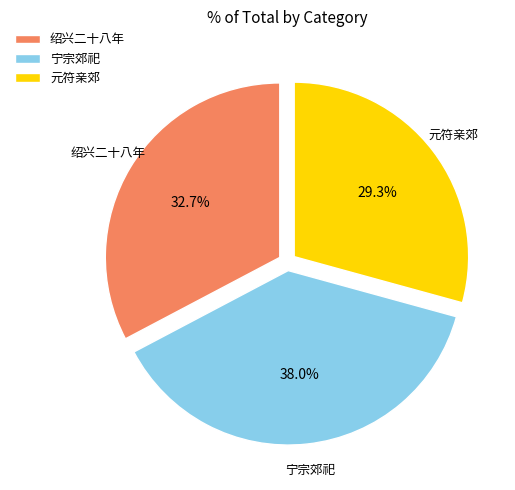

To the nearest percent, what is the average slice percentage?

33%